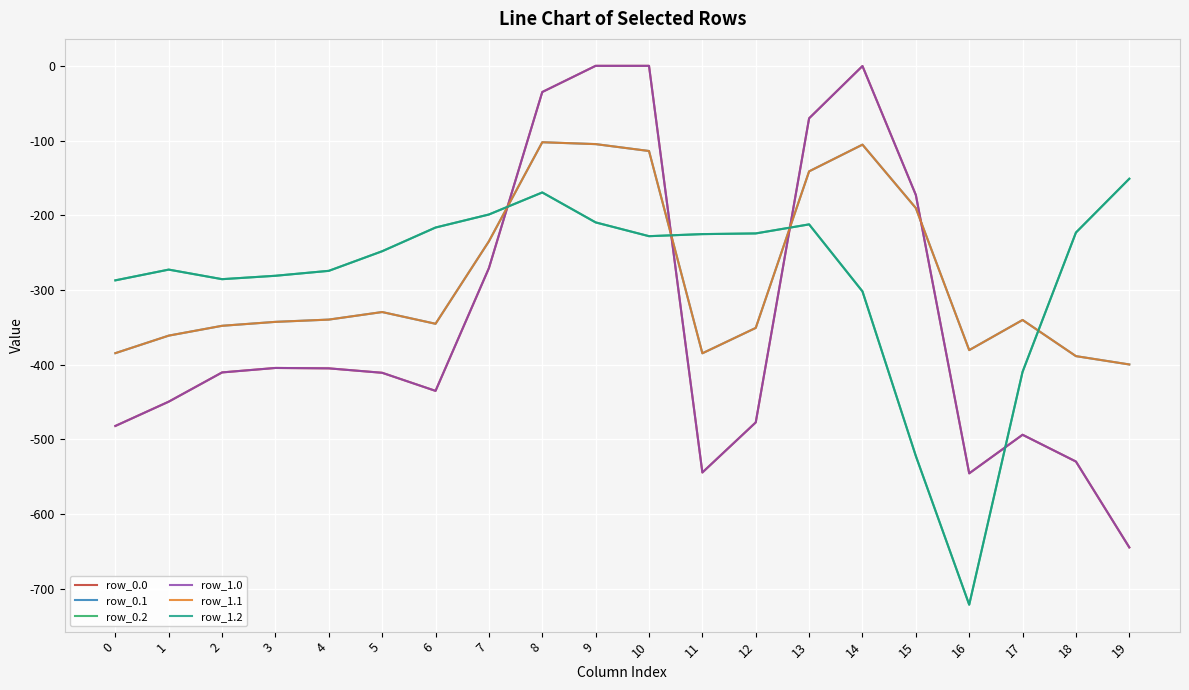

At which category does the chart reach its minimum across all series?

16